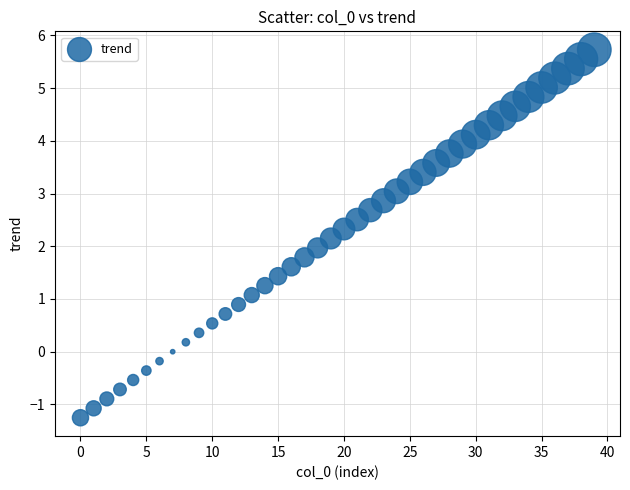

What is the range of Y values (max minus min)?

7.0